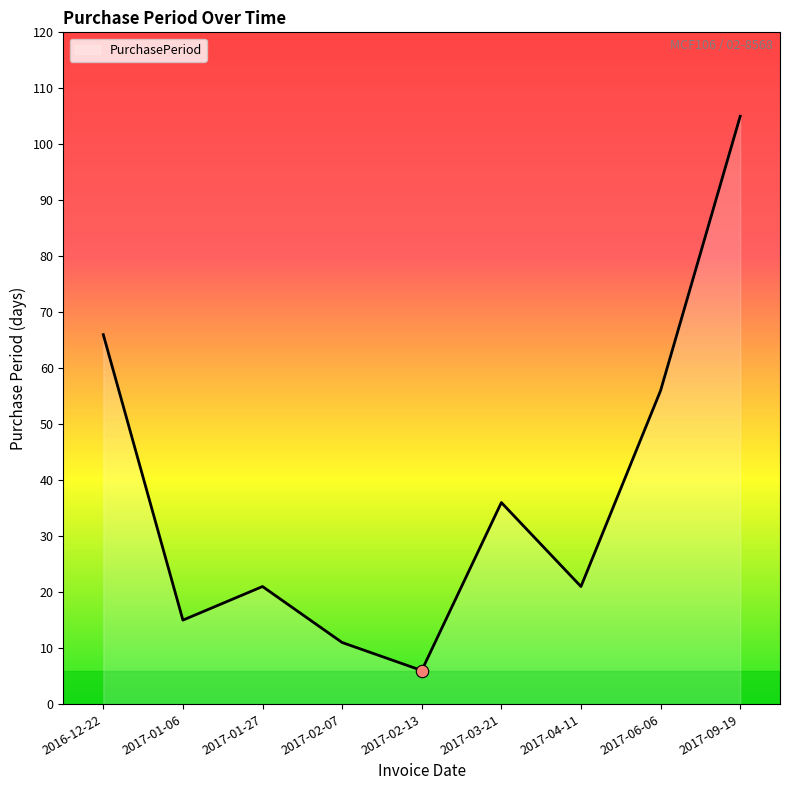

What is the change in value from 2016-12-22 to 2017-01-27?

-45